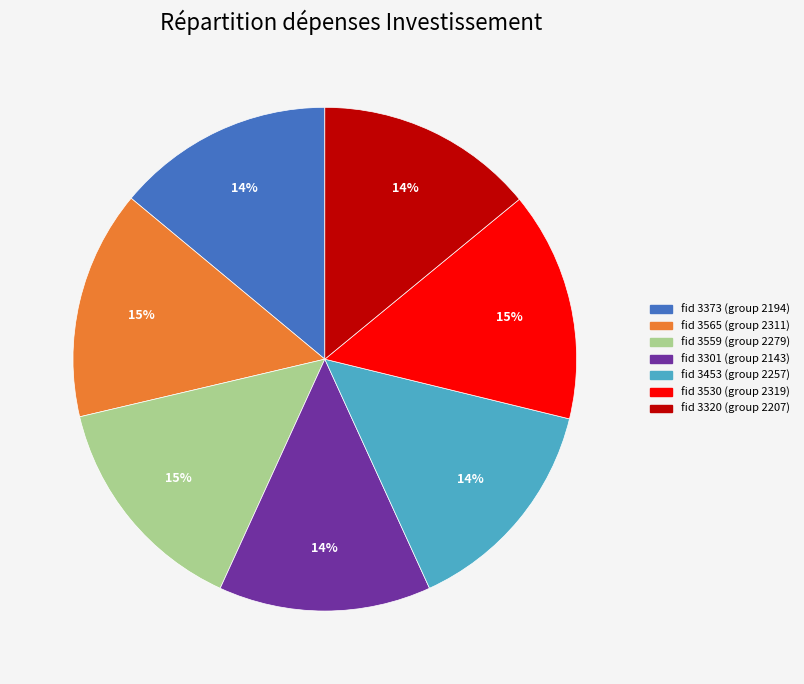

Does any single category account for the majority?

No